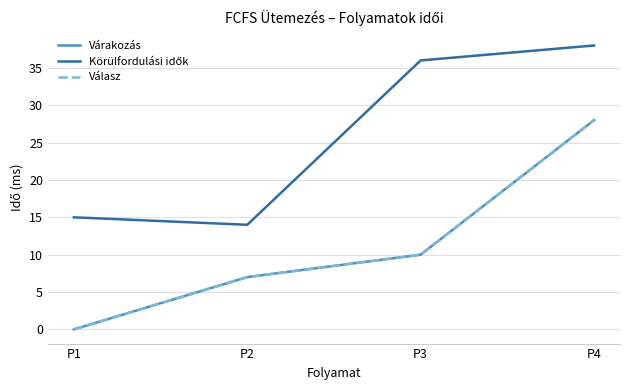

At how many categories does at least one series exceed 12?

4